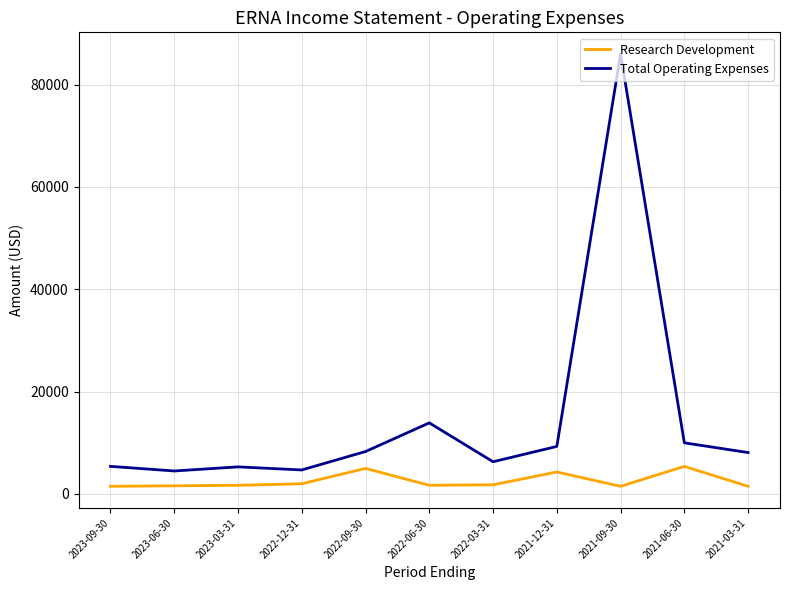

True or false: Total Operating Expenses and Research Development cross at least once.

False